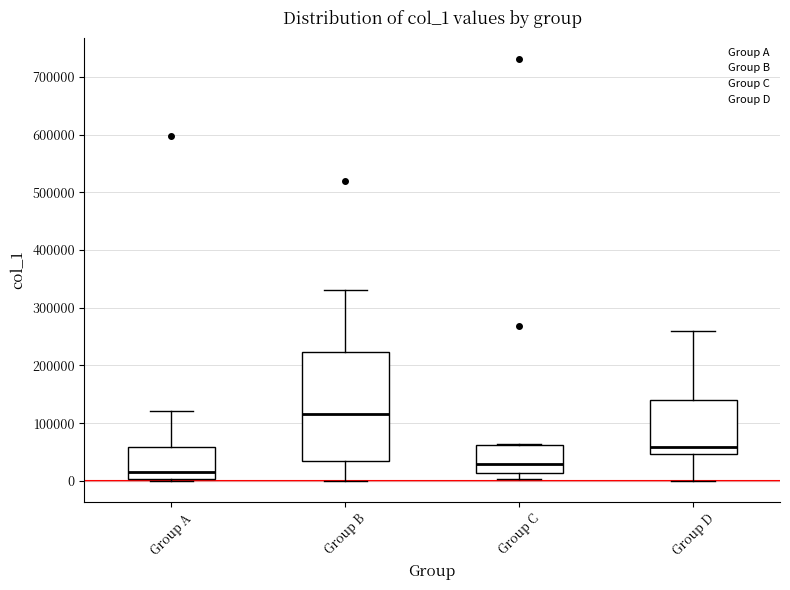

Reading left to right, read every box against the y-axis: the position of its median line, the range the box covers, and the ends of its whiskers. The values are not printed on the chart, so give them approximately, as read against the axis.

Group A: median 20000, box 0 to 60000, whiskers 0 to 120000
Group B: median 120000, box 30000 to 220000, whiskers 0 to 330000
Group C: median 30000, box 10000 to 60000, whiskers 0 to 60000
Group D: median 60000, box 50000 to 140000, whiskers 0 to 260000